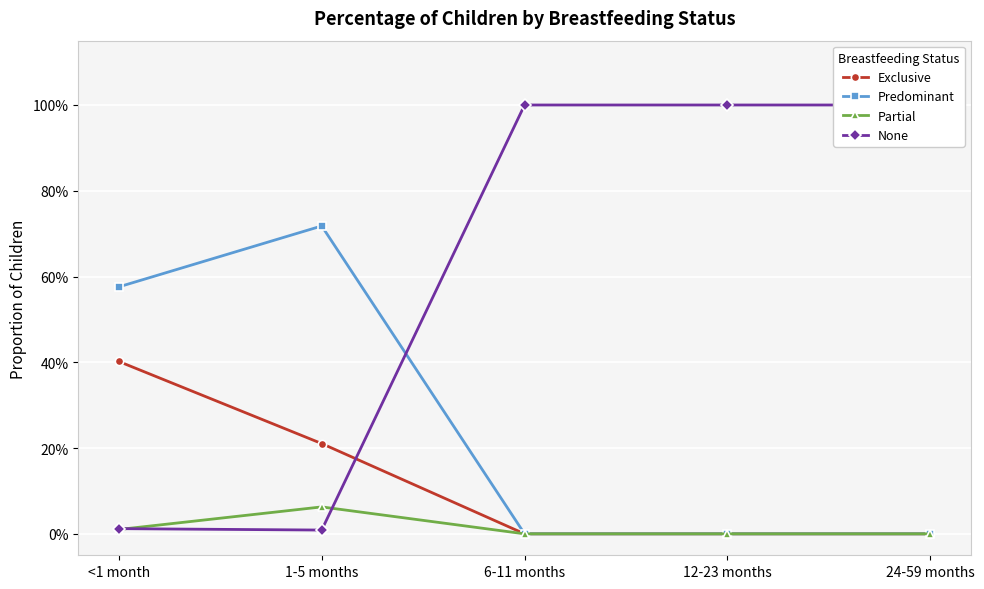

At which category is the sum across all series the highest?

<1 month